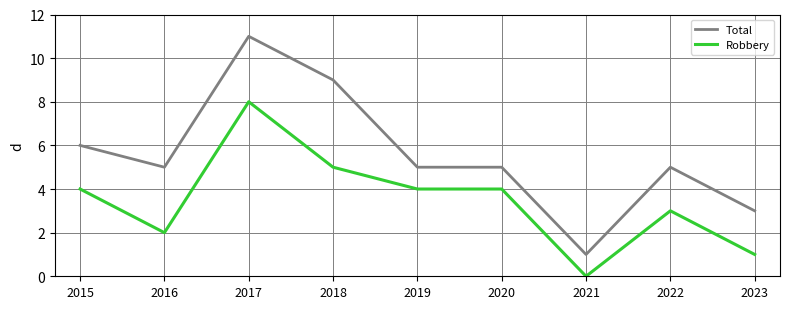

Reading right to left, transcribe all the data shown in this chart.

Total: 2023=3	2022=5	2021=1	2020=5	2019=5	2018=9	2017=11	2016=5	2015=6
Robbery: 2023=1	2022=3	2021=0	2020=4	2019=4	2018=5	2017=8	2016=2	2015=4